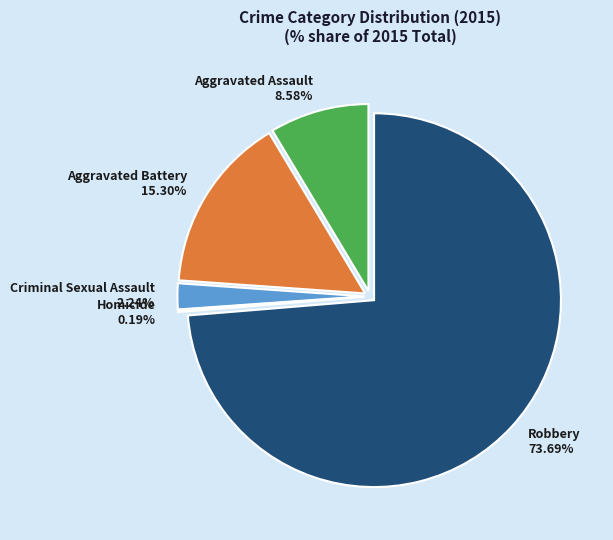

How many segments does this pie chart have?

5